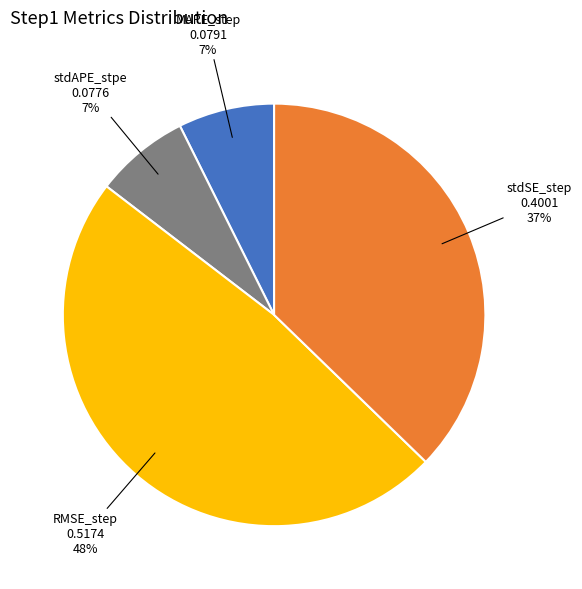

Which has a higher value, MAPE_step or RMSE_step?

RMSE_step